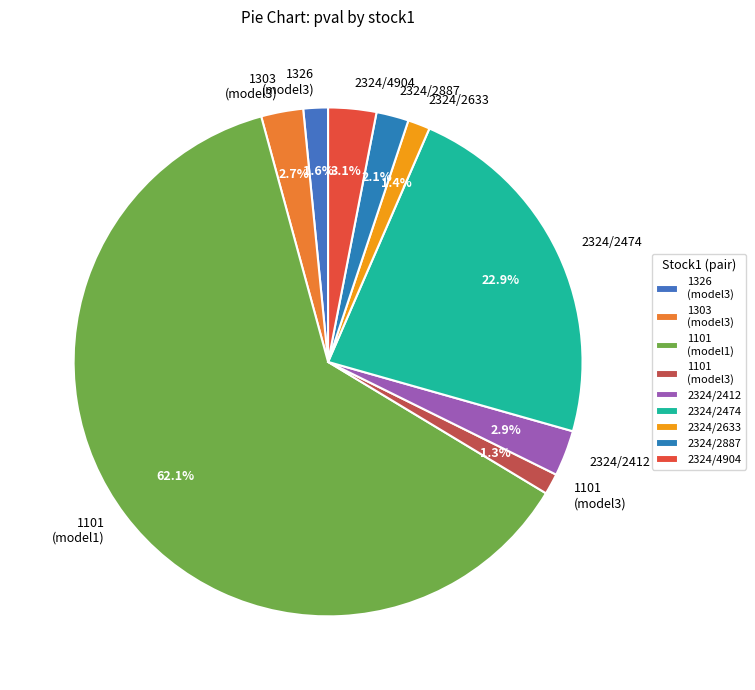

Which category accounts for the majority?

1101 (model1)